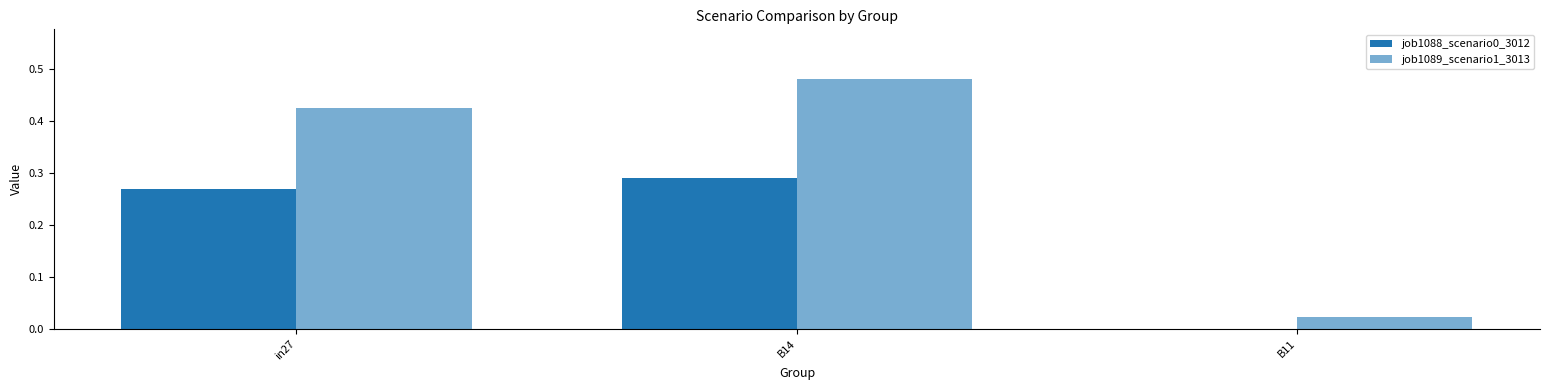

Reading left to right, transcribe all the data shown in this chart.

job1088_scenario0_3012: 0.3	0.3	0.0
job1089_scenario1_3013: 0.4	0.5	0.0